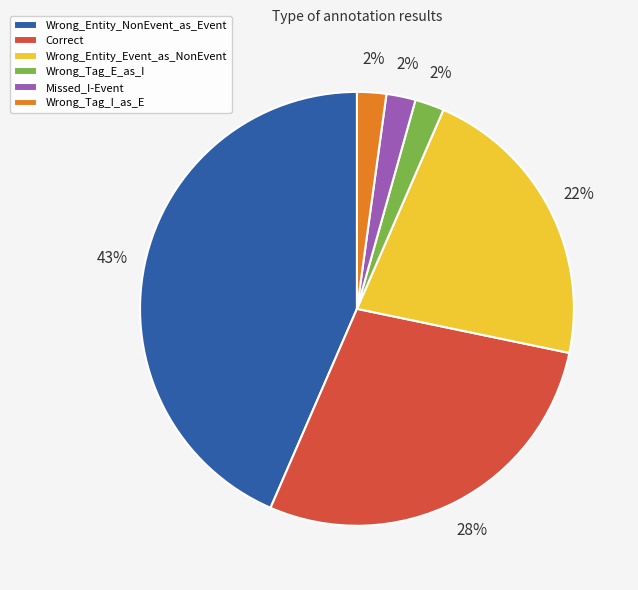

To the nearest percent, what is the difference between the largest and smallest slice percentages?

41%